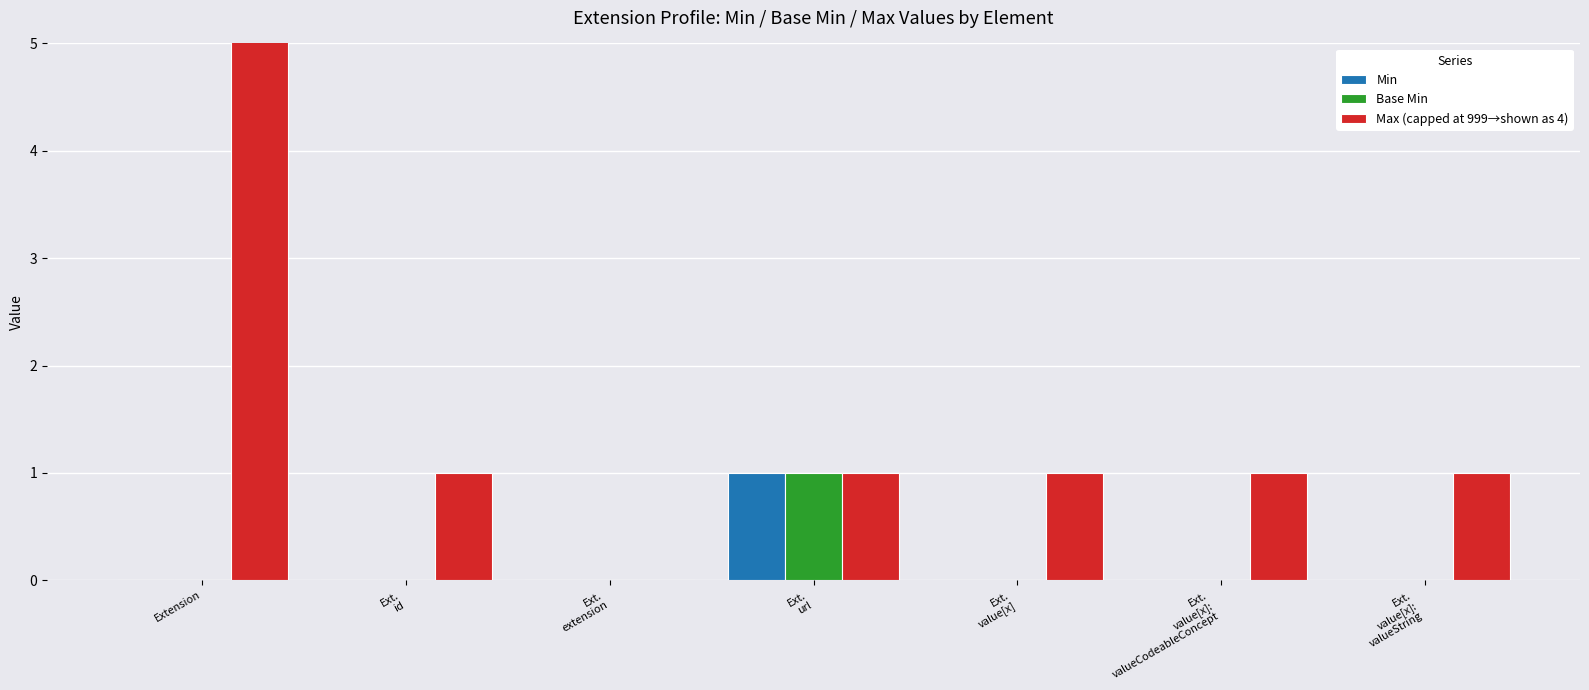

How many values in Base Min are above zero?

1